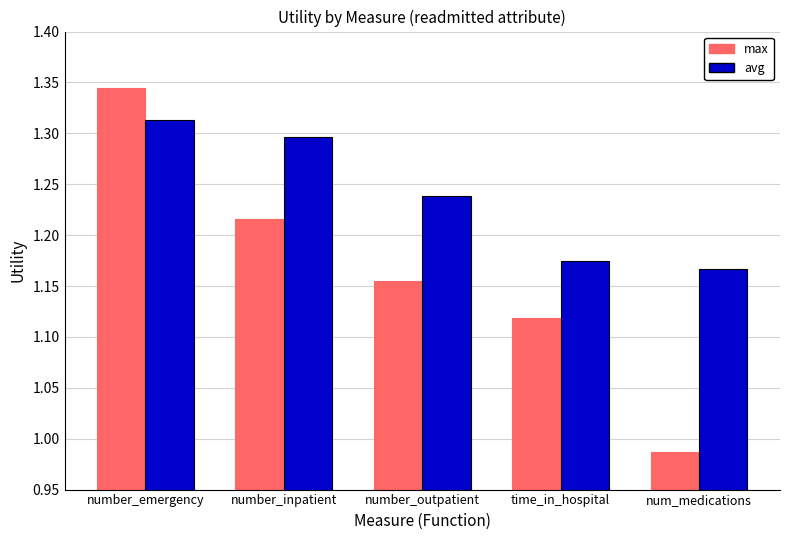

Is the value of avg at num_medications greater than the value of max at number_inpatient?

No